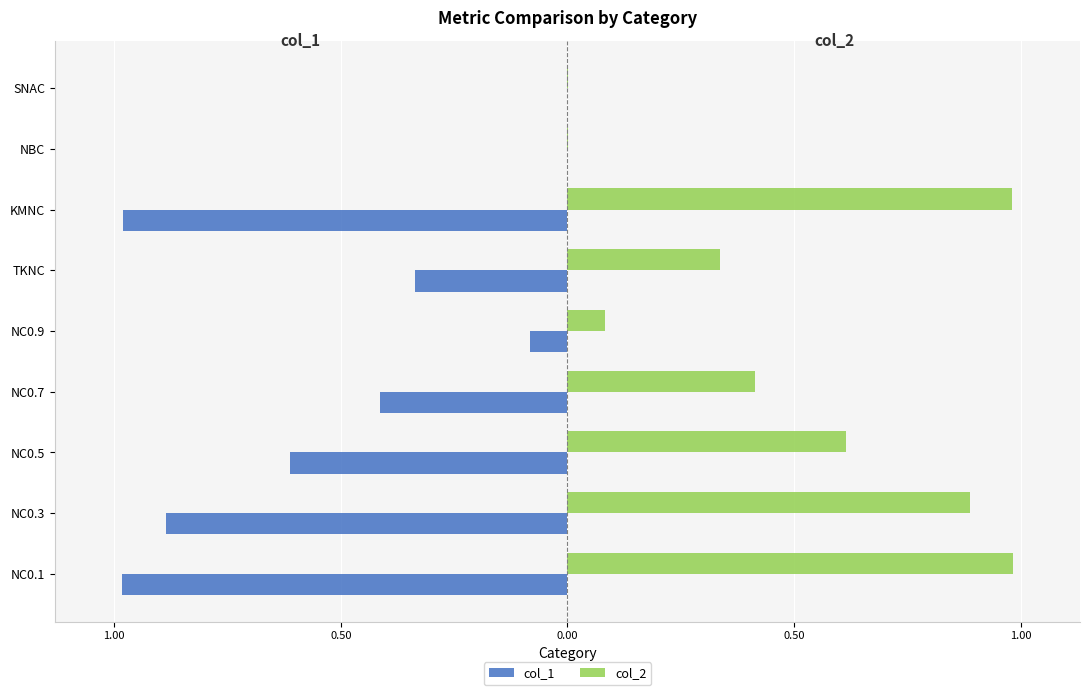

What is the minimum value shown in the chart?

-1.0